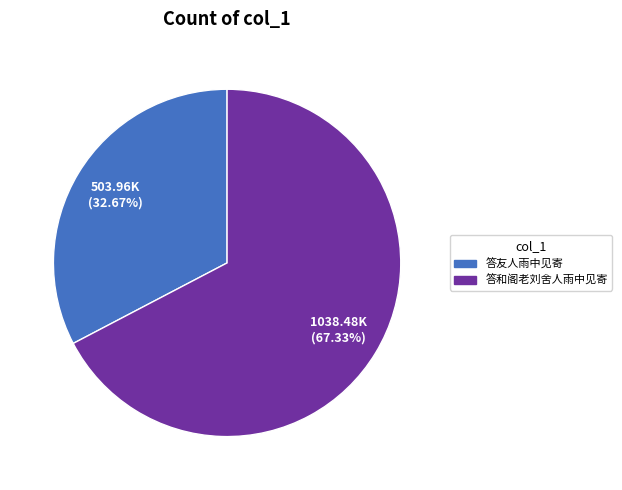

To the nearest percent, what is the average slice percentage?

50%